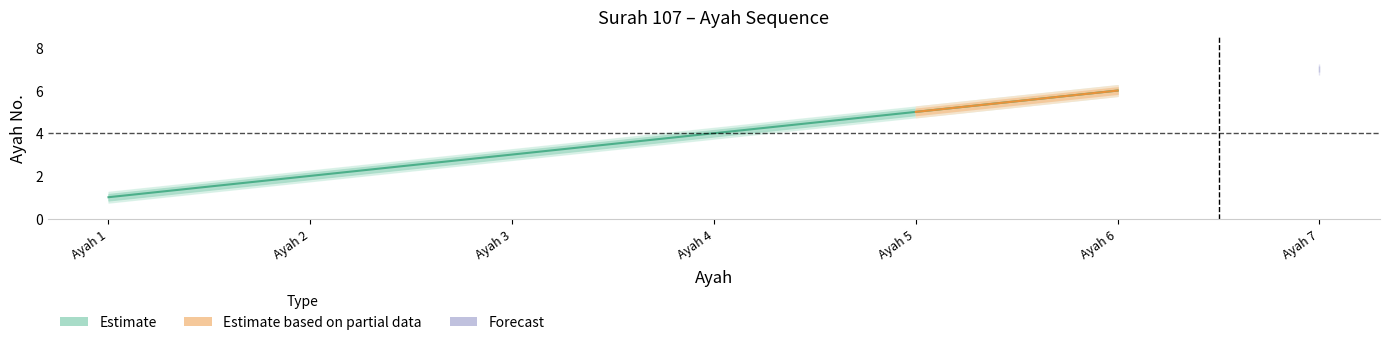

What is the difference between the highest and lowest values at Ayah 5?

0.5